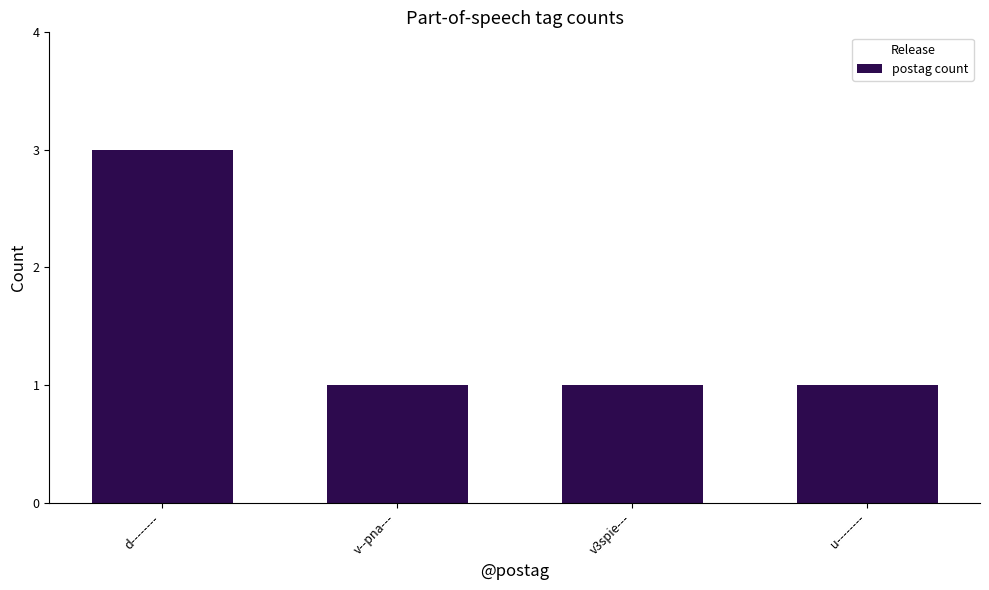

Approximately how many times larger is the value at v--pna--- compared to d--------?

0.3